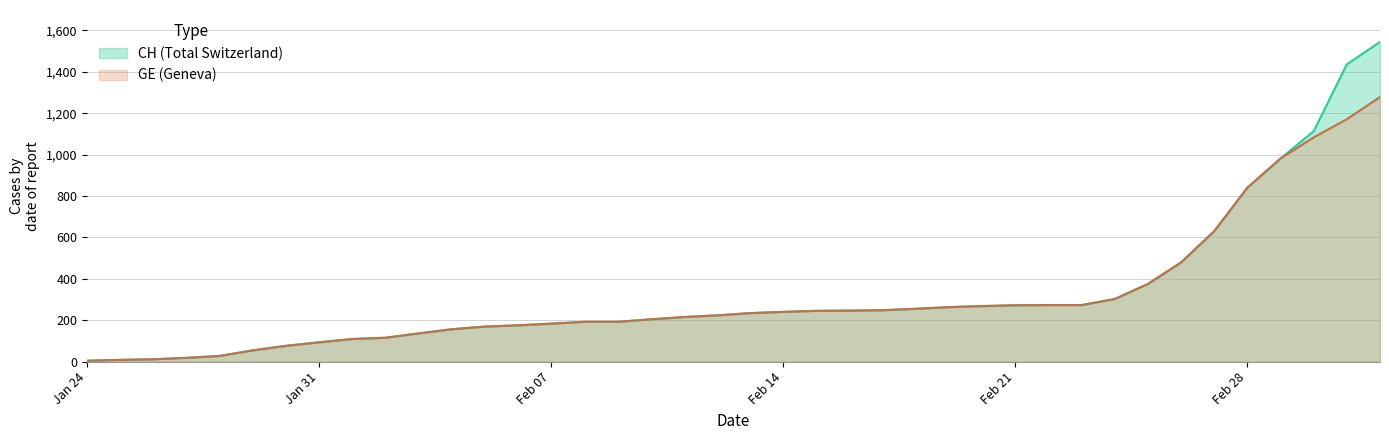

True or false: GE and CH intersect in this chart.

False